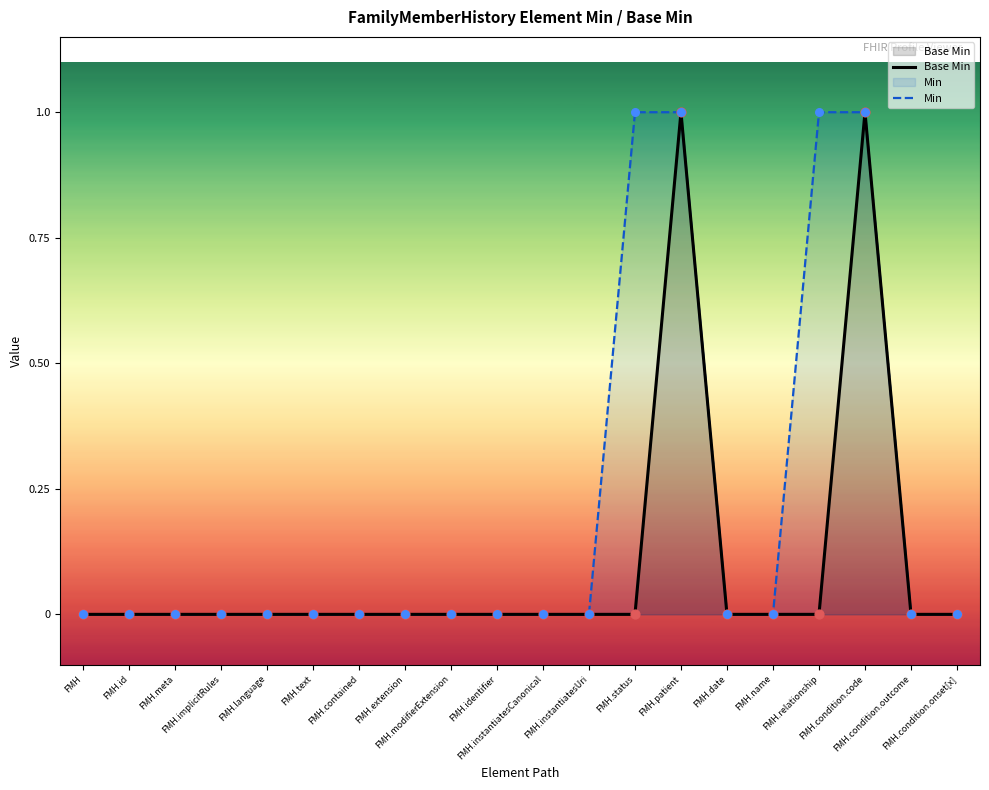

Which series contains the highest Y value?

Base Min